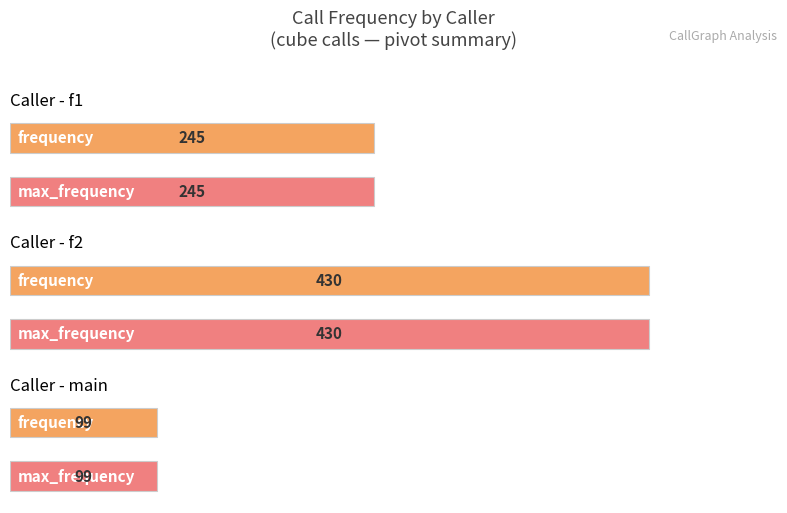

How many data points are above 245?

1